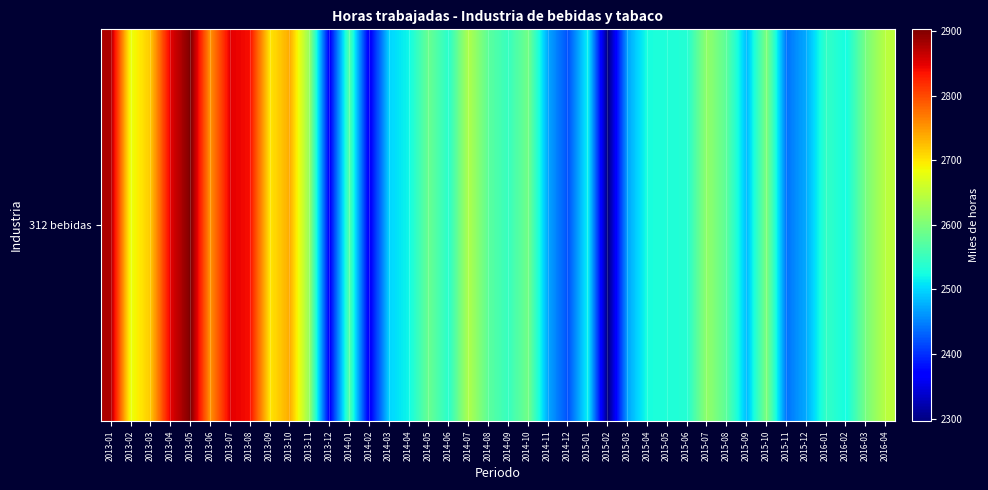

Is it true that the value at 2014-05 is 3940.2?

False